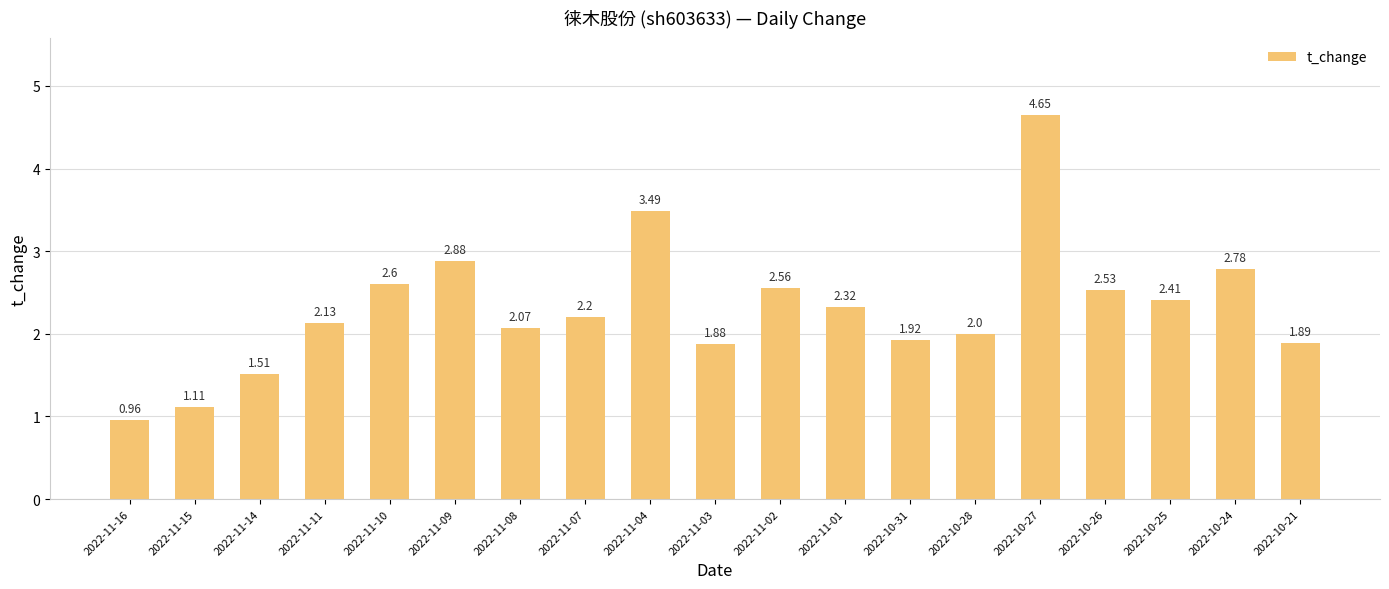

List the labels in order of value, largest first.

2022-10-27, 2022-11-04, 2022-11-09, 2022-10-24, 2022-11-10, 2022-11-02, 2022-10-26, 2022-10-25, 2022-11-01, 2022-11-07, 2022-11-11, 2022-11-08, 2022-10-28, 2022-10-31, 2022-10-21, 2022-11-03, 2022-11-14, 2022-11-15, 2022-11-16